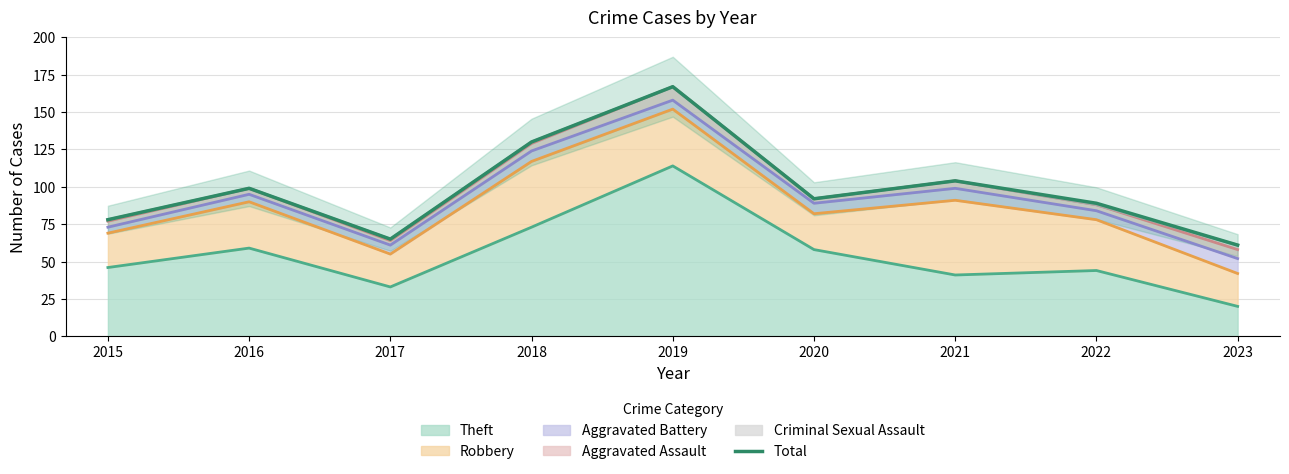

Reading right to left, extract all data points from this chart.

61	89	104	92	167	130	65	99	78